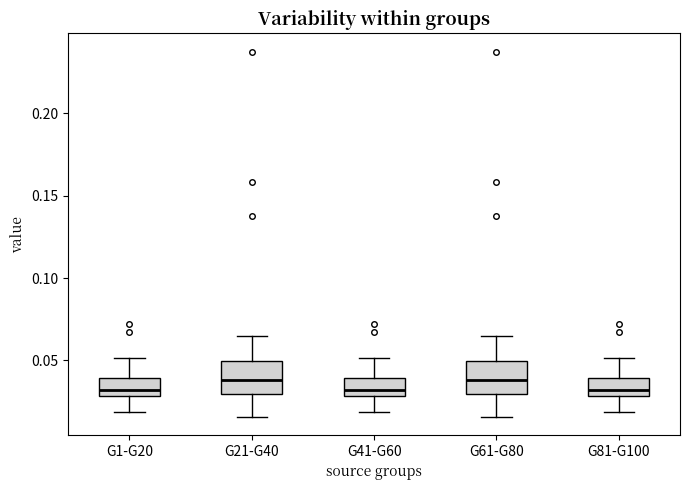

Reading left to right, read every box against the y-axis: the position of its median line, the range the box covers, and the ends of its whiskers. The values are not printed on the chart, so give them approximately, as read against the axis.

G1-G20: median 0.030 (just above the box's lower edge), box 0.030 to 0.040, whiskers 0.020 to 0.050
G21-G40: median 0.040, box 0.030 to 0.050, whiskers 0.015 to 0.065
G41-G60: median 0.030 (just above the box's lower edge), box 0.030 to 0.040, whiskers 0.020 to 0.050
G61-G80: median 0.040, box 0.030 to 0.050, whiskers 0.015 to 0.065
G81-G100: median 0.030 (just above the box's lower edge), box 0.030 to 0.040, whiskers 0.020 to 0.050